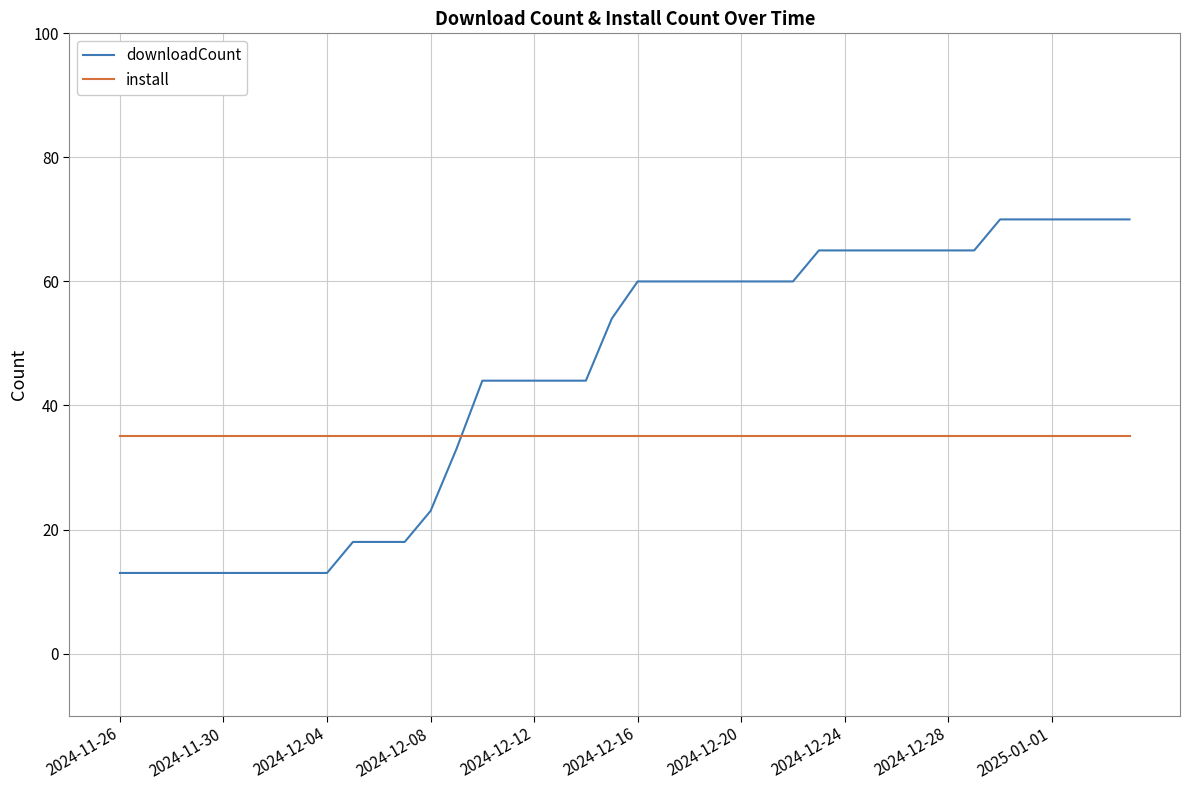

Which series has the largest total across all categories?

downloadCount